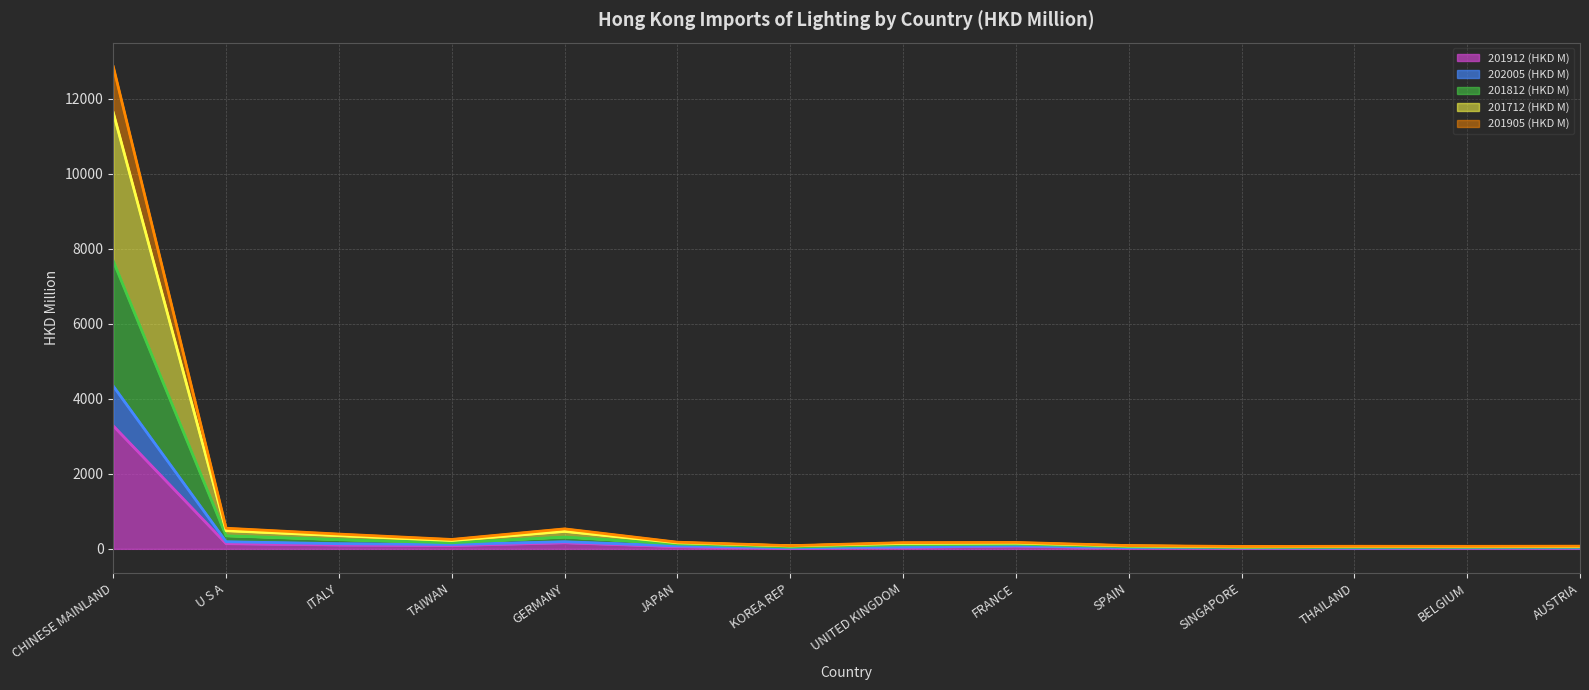

What is the minimum value shown in the chart?

13.7